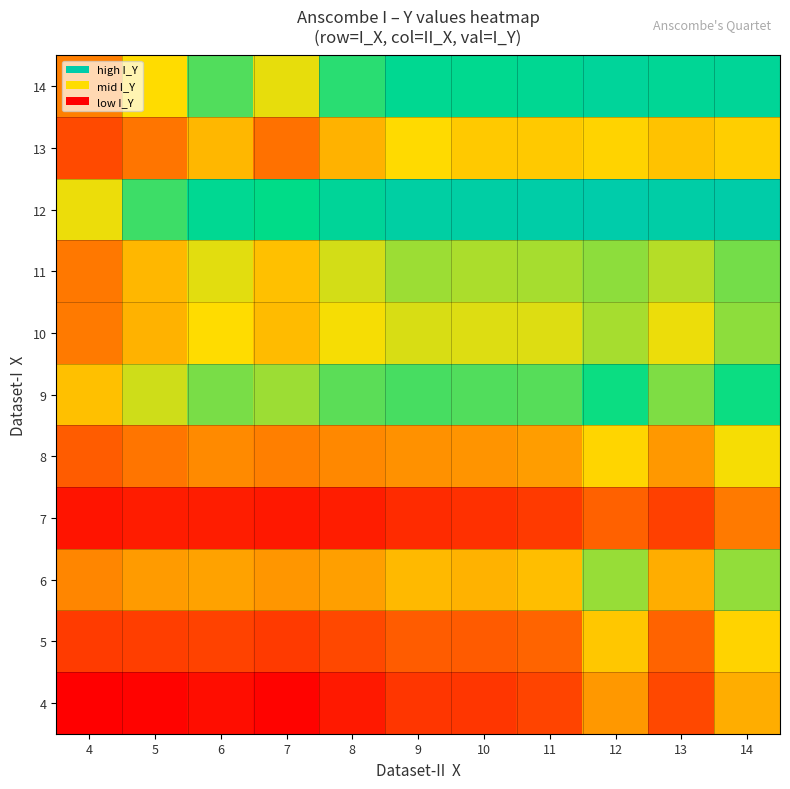

Between 4 and 7, which is larger?

7